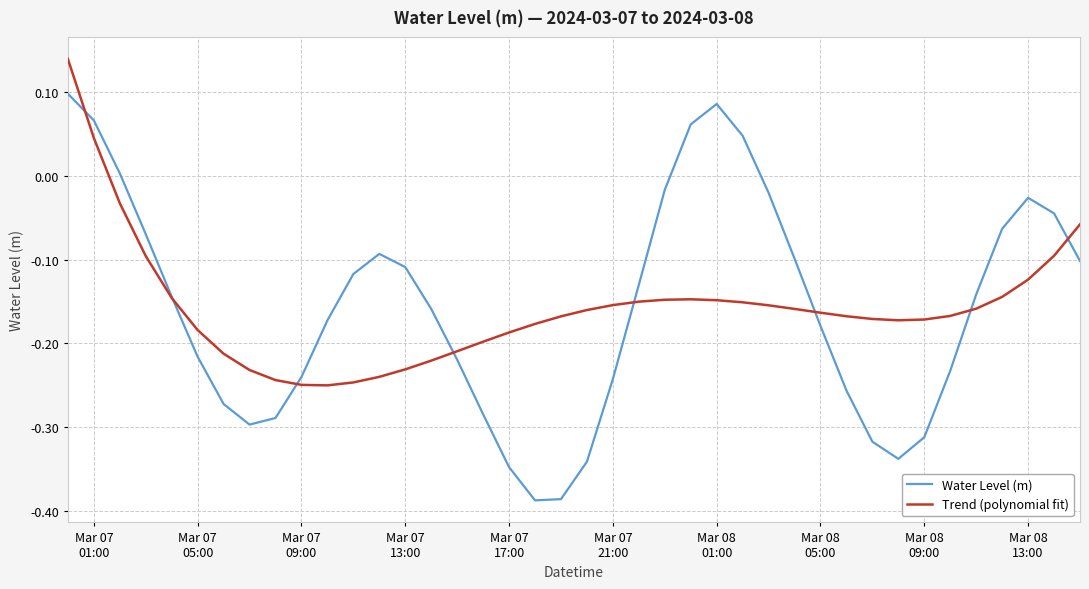

What is the sum of all Trend (polynomial fit) values?

-6.3